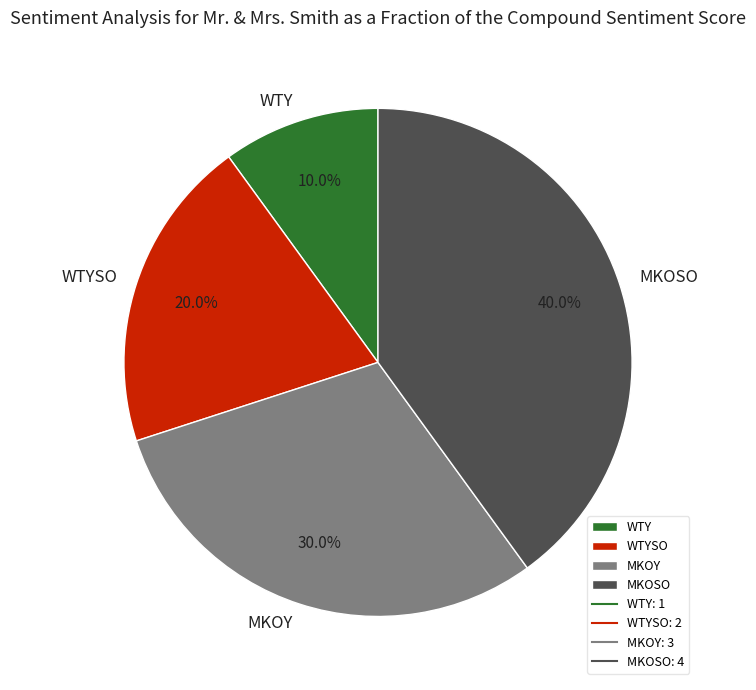

What percentage is the WTY slice, to the nearest percent?

10%